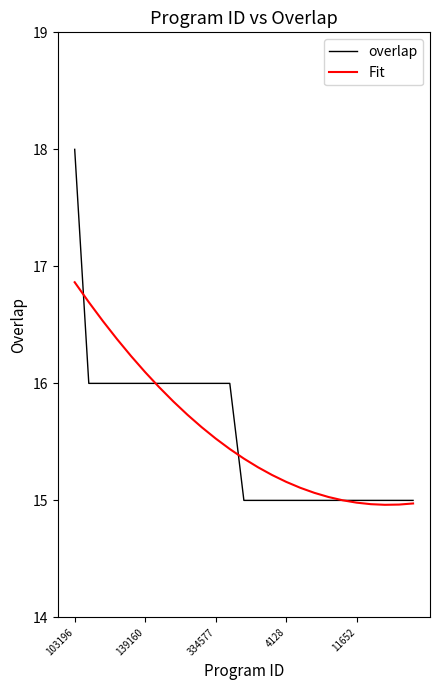

What is the highest value of the Fit series?

16.9